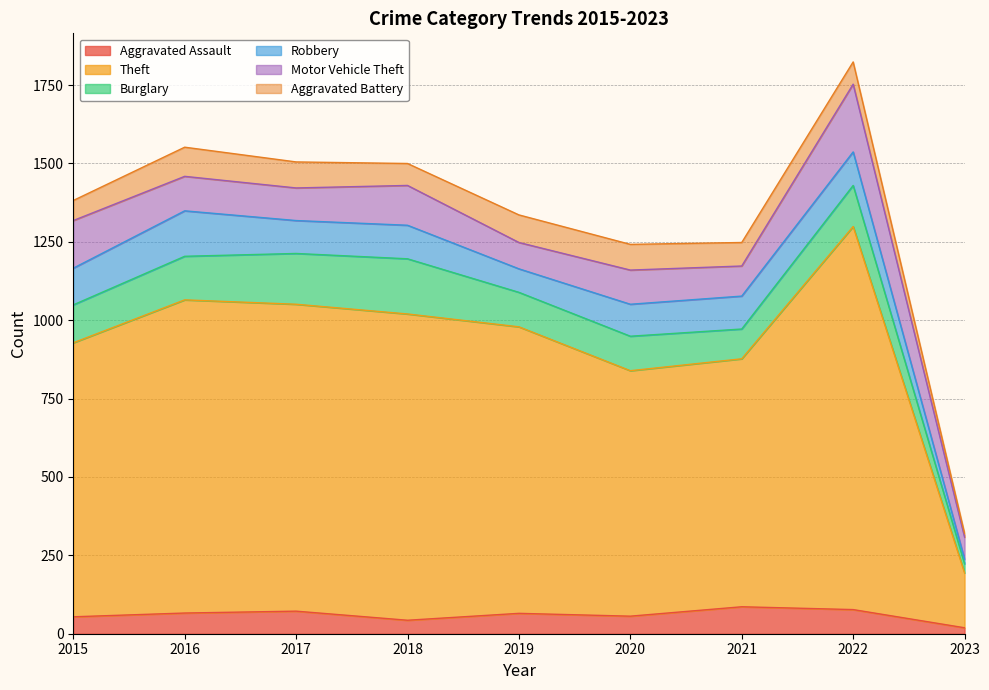

At how many categories does at least one series exceed 151?

9